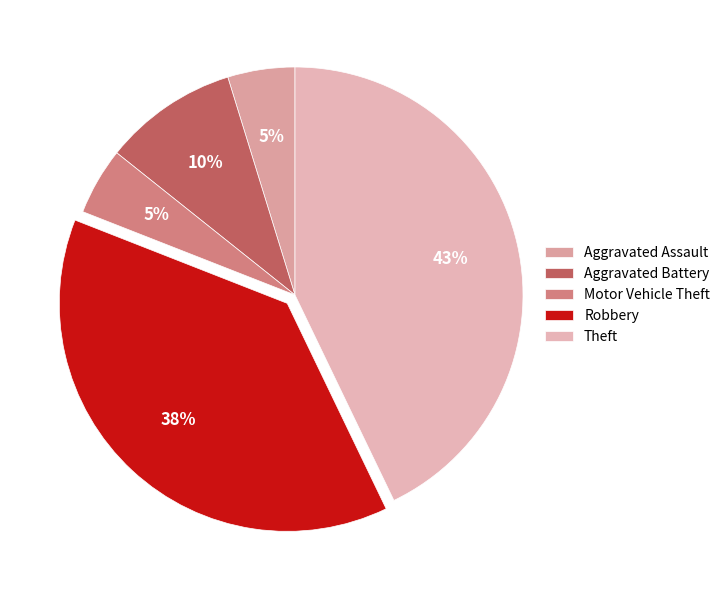

To the nearest percent, what is the average slice percentage?

20%